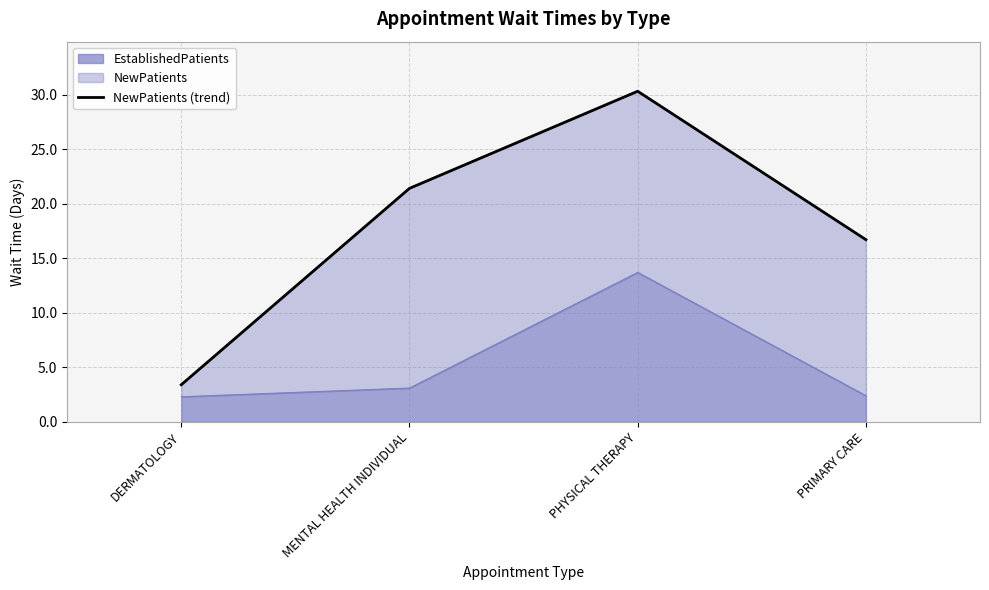

What is the ratio of the value at MENTAL HEALTH INDIVIDUAL to the value at DERMATOLOGY?

6.3